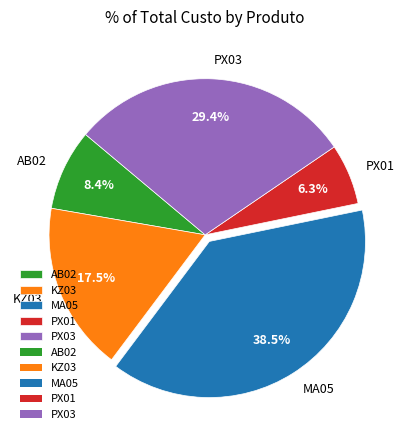

Does KZ03 represent more than half of the total?

No